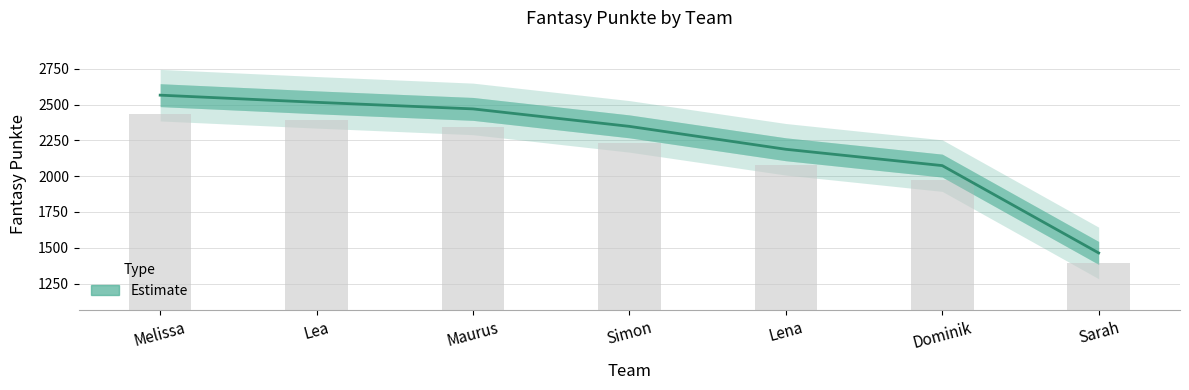

Reading left to right, what are all the values shown in this chart?

2566	2516	2470	2348	2188	2074	1464